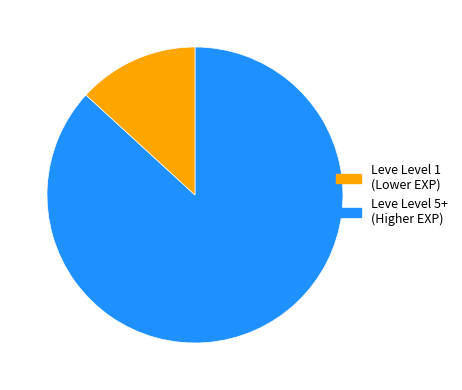

Is it true that Leve Level 5+ is 13% of the pie?

True